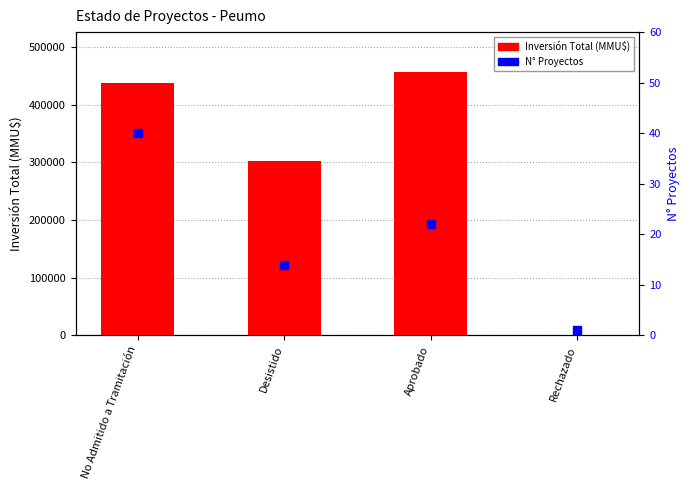

Between Aprobado and Rechazado, which is larger?

Aprobado